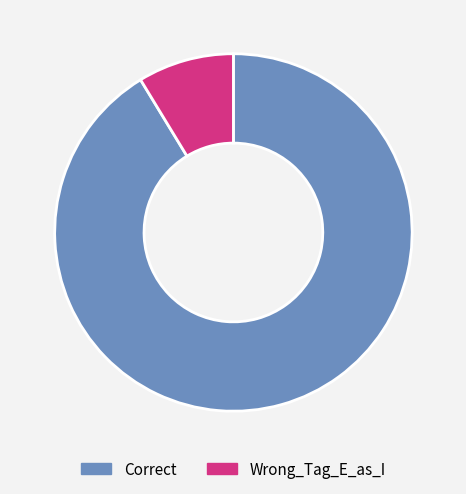

Is Correct the majority of the pie?

Yes